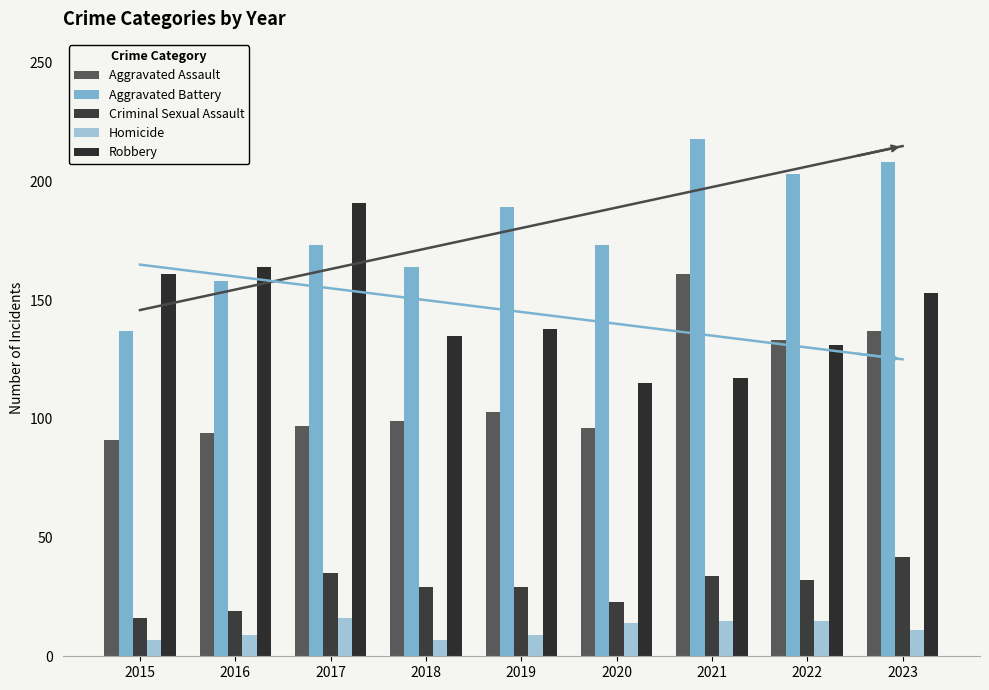

What is the value of the Homicide bar at the 9th from the left?

11